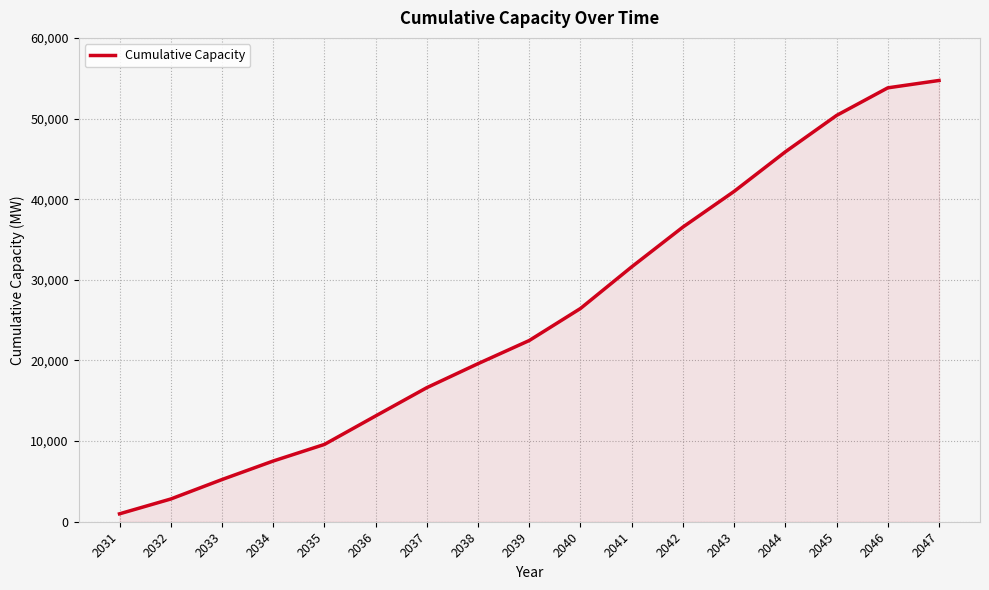

Rank the categories by value from highest to lowest.

2047, 2046, 2045, 2044, 2043, 2042, 2041, 2040, 2039, 2038, 2037, 2036, 2035, 2034, 2033, 2032, 2031